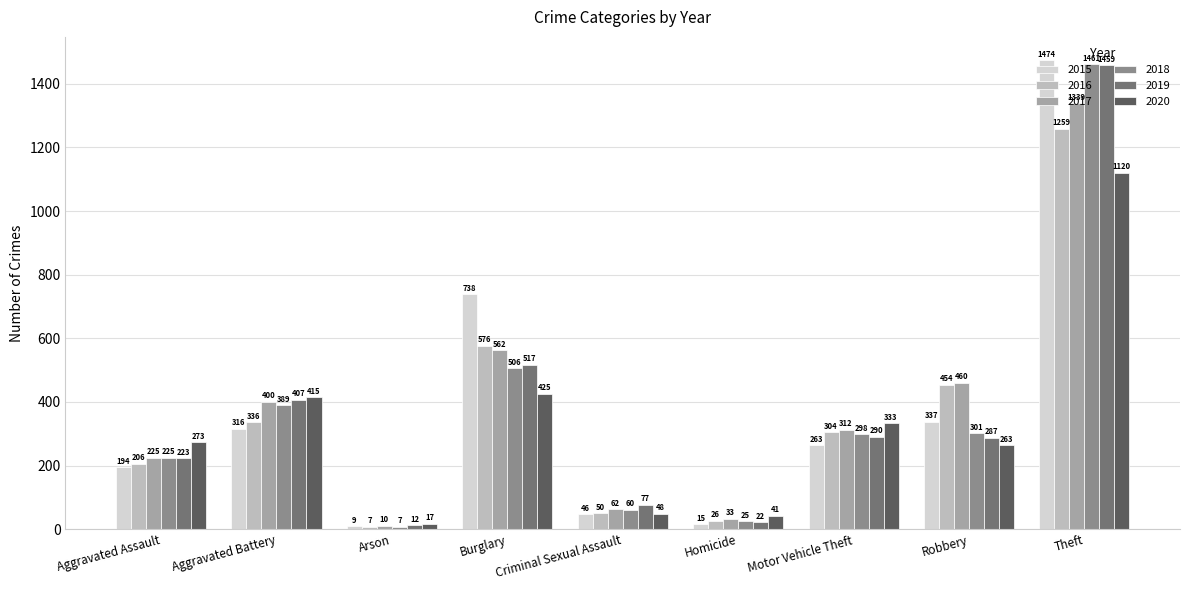

True or false: 2018 has a value of 60 at Criminal Sexual Assault.

True